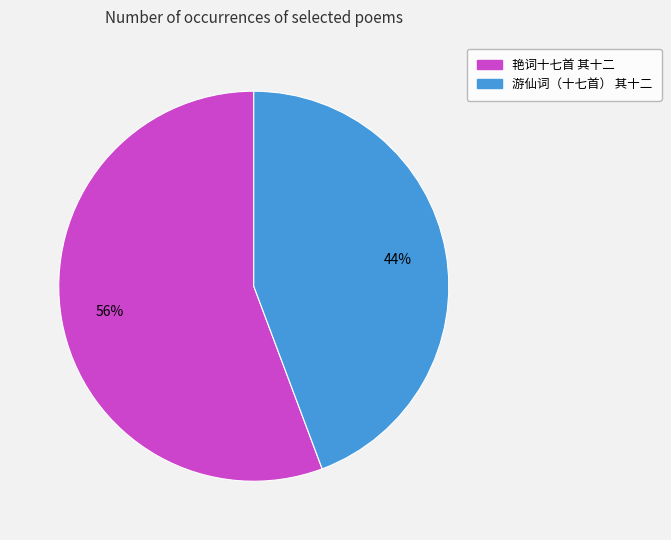

Which category has the smallest portion of the pie?

游仙词（十七首） 其十二